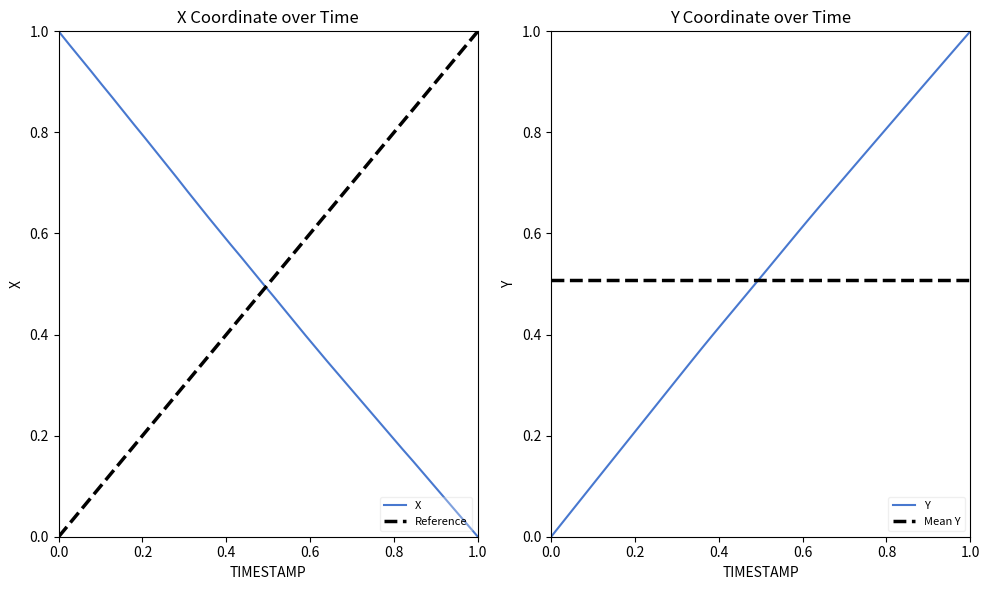

What position from the right is 0.2?

39